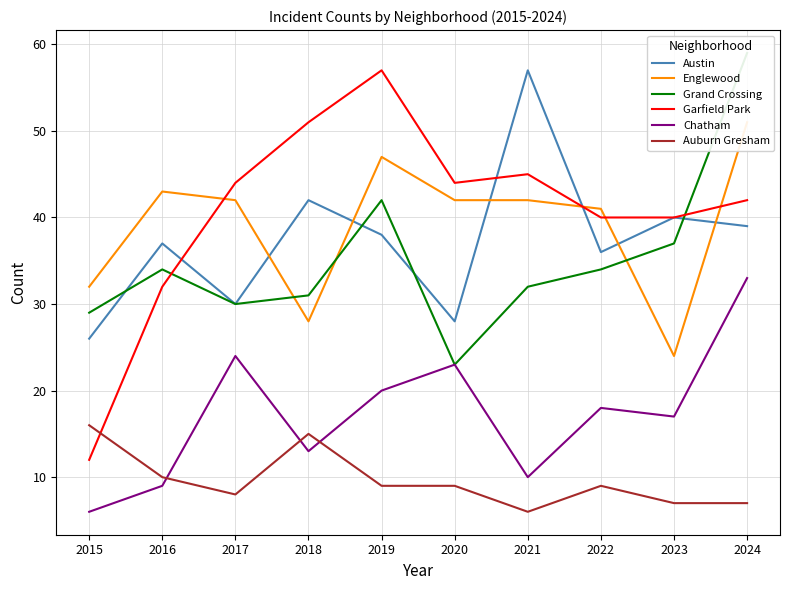

Which has a higher value, 2018 or 2023?

2018